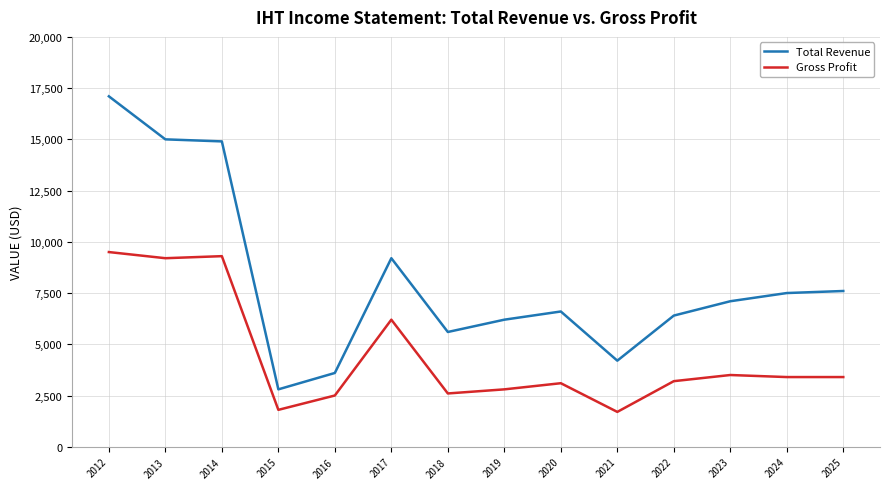

True or false: Gross Profit and Total Revenue intersect in this chart.

False